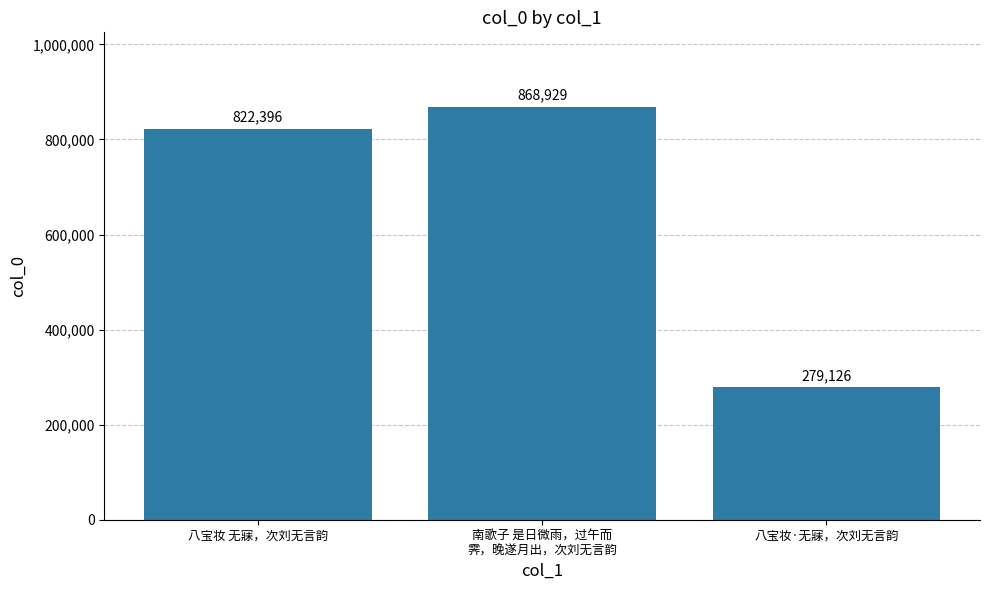

What is the label of the 3rd bar from the left?

八宝妆·无寐，次刘无言韵